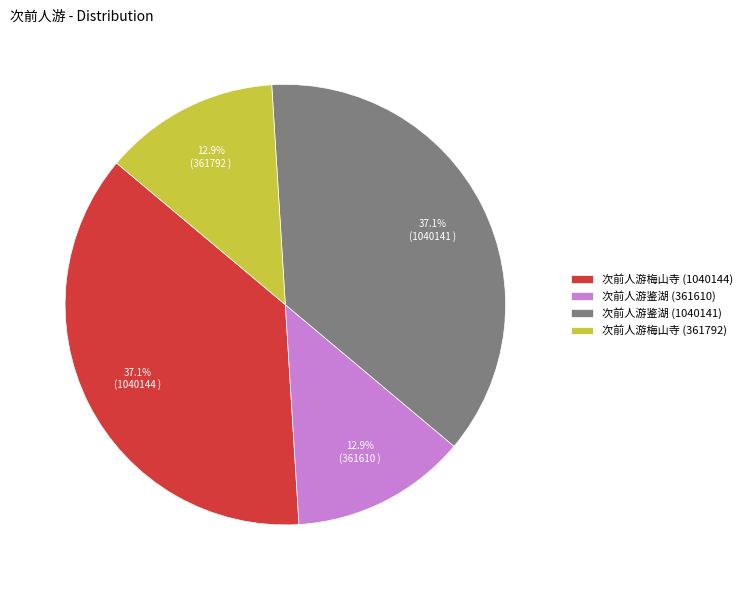

Does 次前人游梅山寺 (361792) account for over 50% of the chart?

No